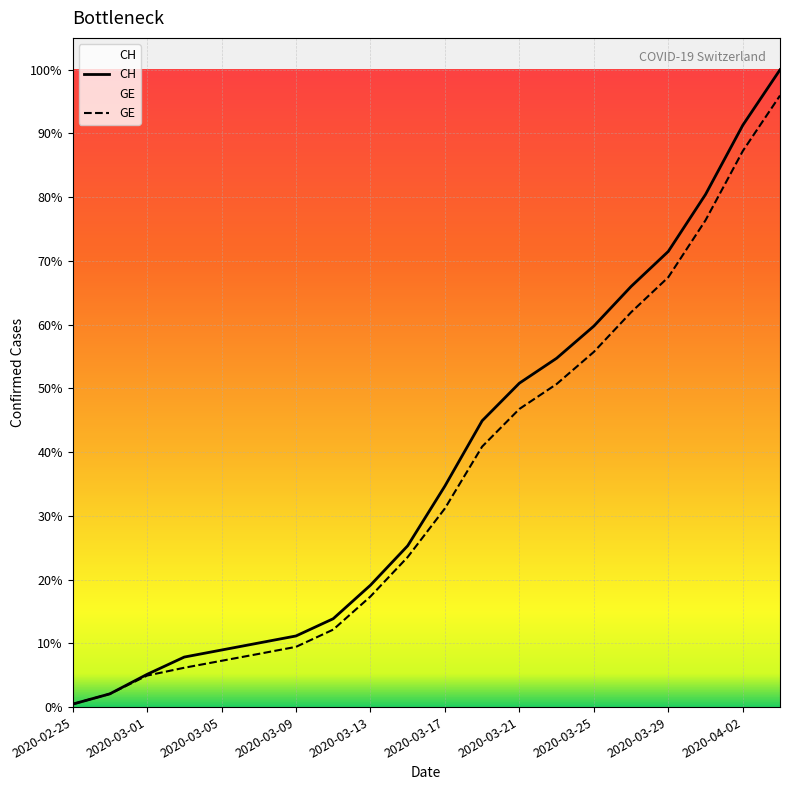

Which category has the highest value across all series?

2020-04-04